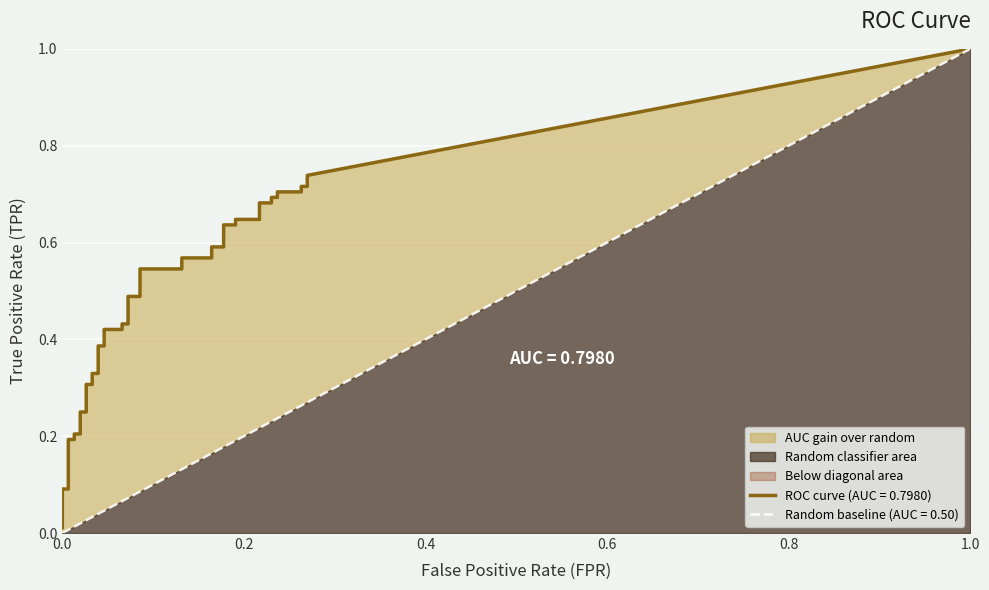

Which series has the largest range (max minus min)?

tpr